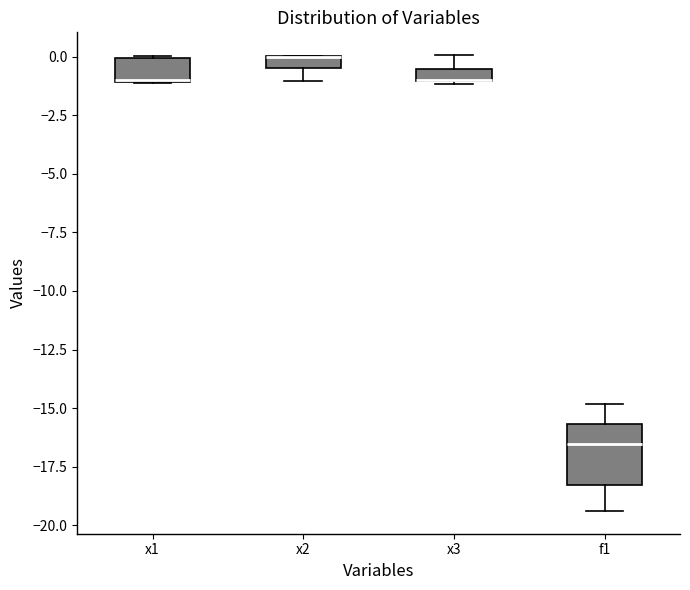

Which box is the tallest, from its lower edge to its upper edge?

f1